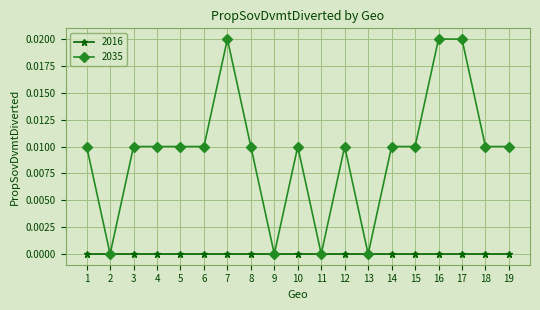

Is the value of 2016 at 19 greater than the value of 2035 at 6?

No